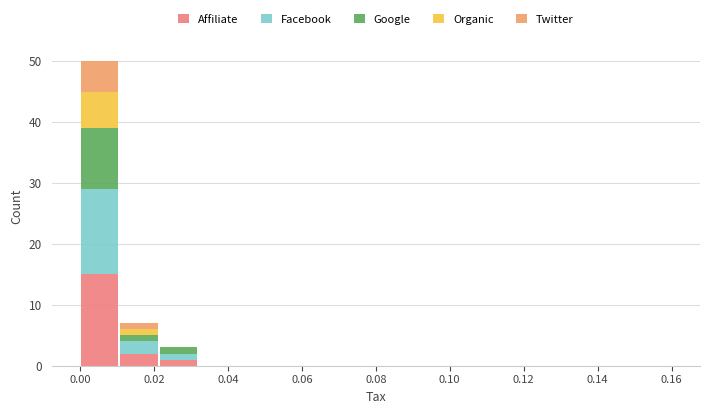

Which range on the x-axis has the tallest stacked bar (by total height)?

0.000 to 0.010